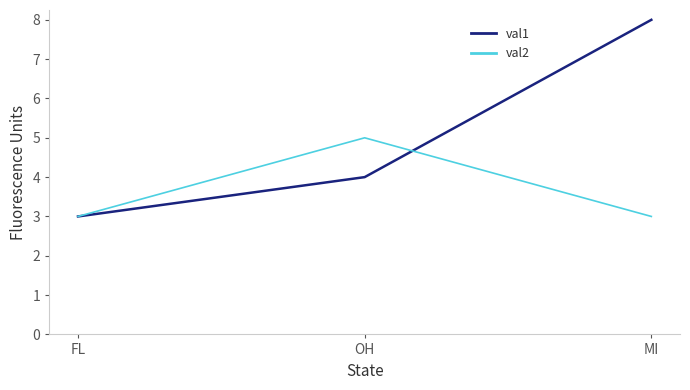

The val1 series shows 5 at FL. True or false?

False